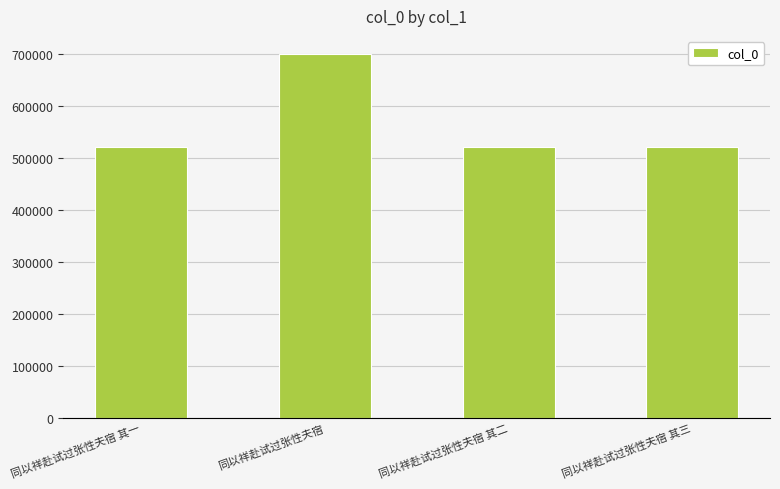

Which category has the highest value across all series?

同以祥赴试过张性夫宿